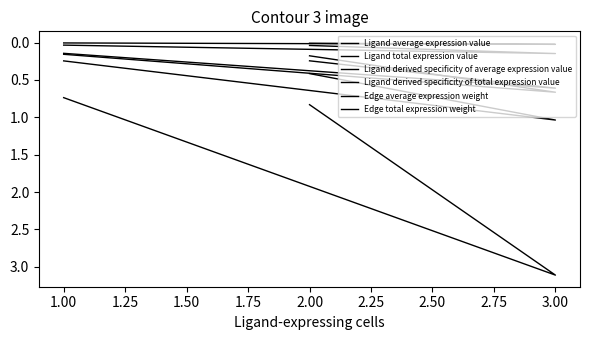

What is the spread (max minus min) of values at 2.00?

0.8